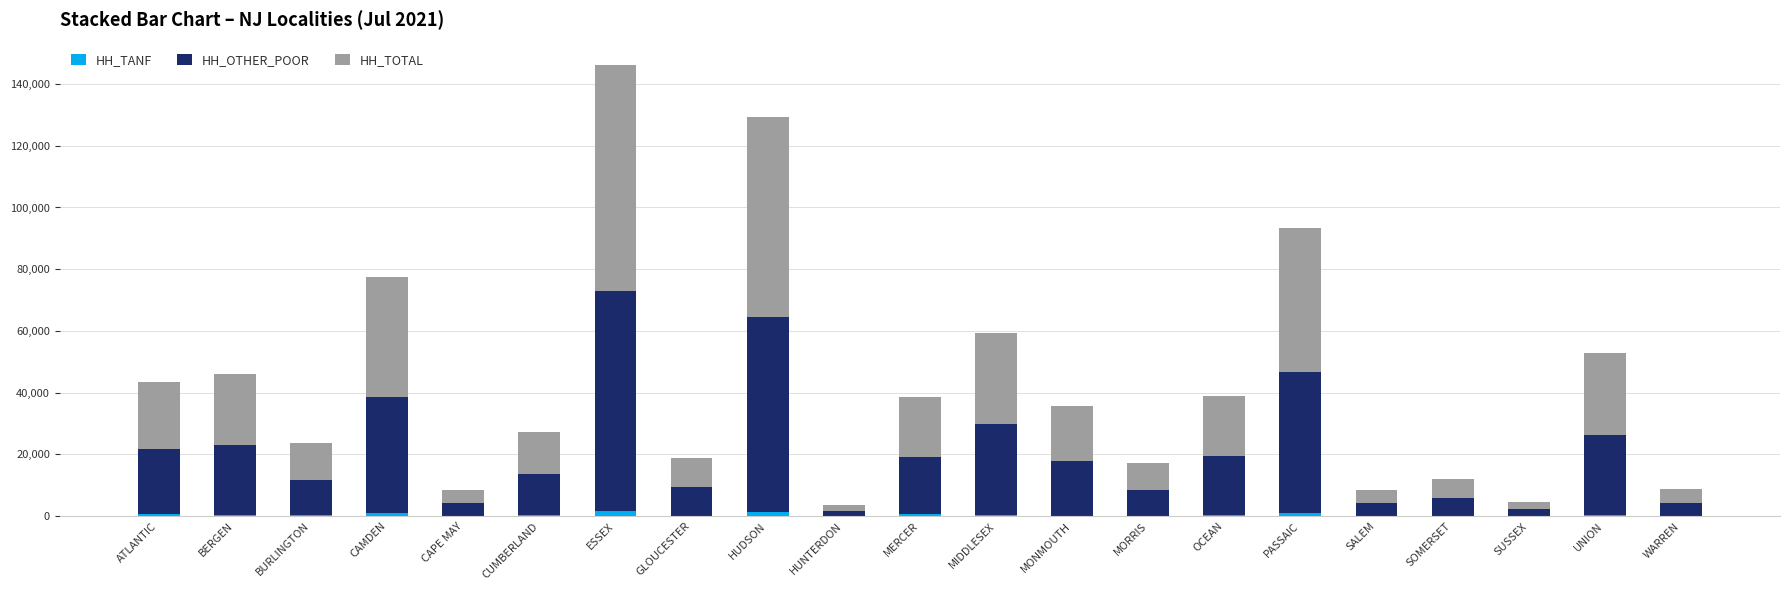

What is the sum of the HH_TANF values at OCEAN and MIDDLESEX?

810